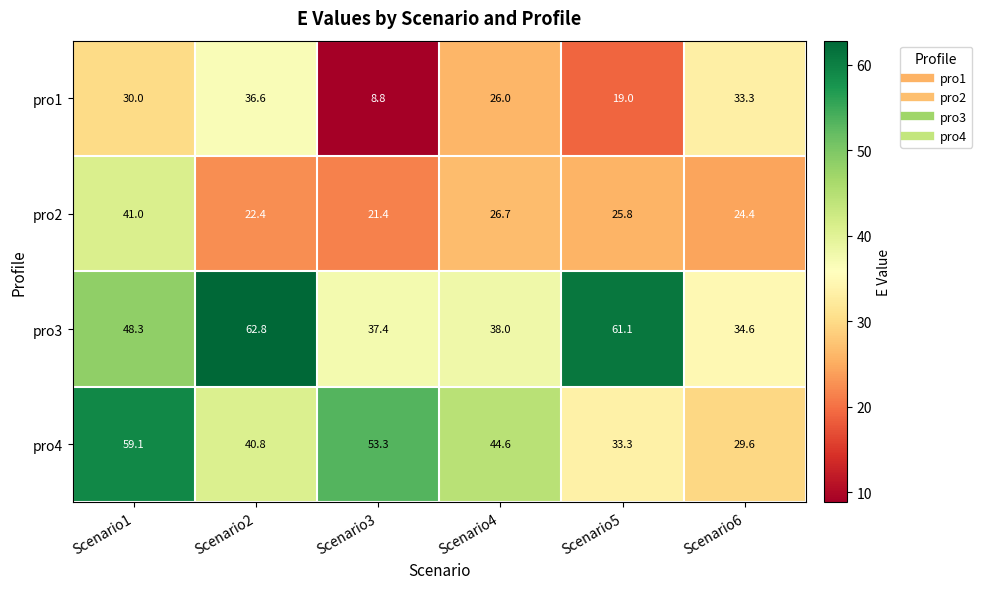

What is the lowest value of the pro1 series?

8.8